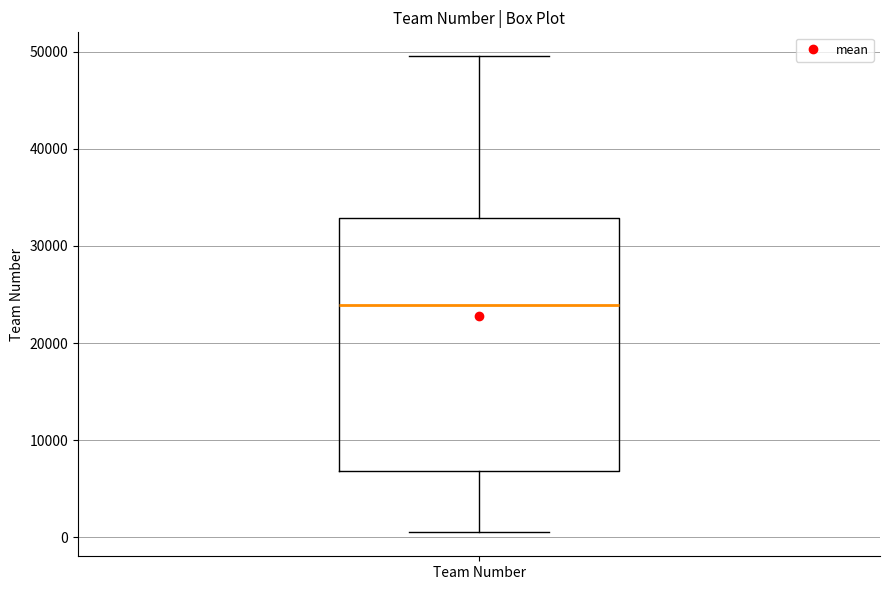

Read this box plot against the y-axis: the position of the median line, the range covered by the box, and the ends of both whiskers. The values are not printed on the chart, so give them approximately, as read against the axis.

median 24000, box 7000 to 33000, whiskers 1000 to 50000